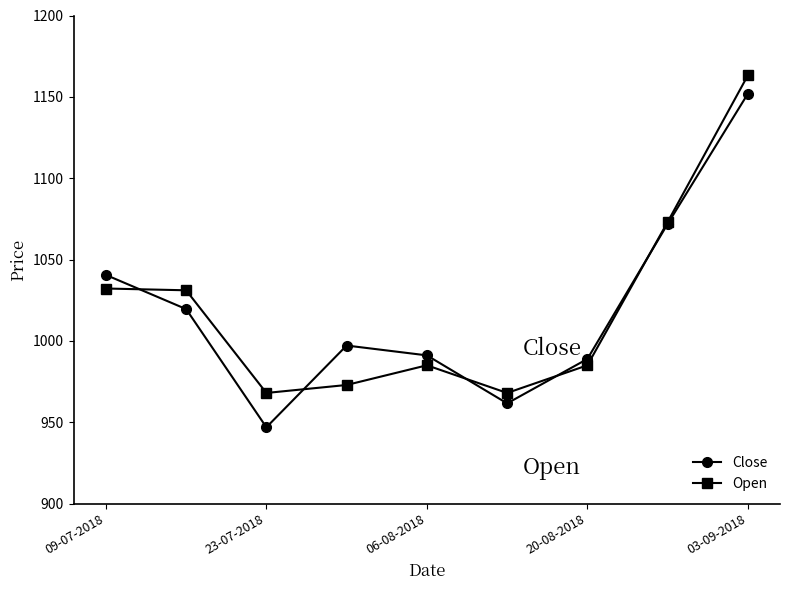

How many series are shown in this chart?

2